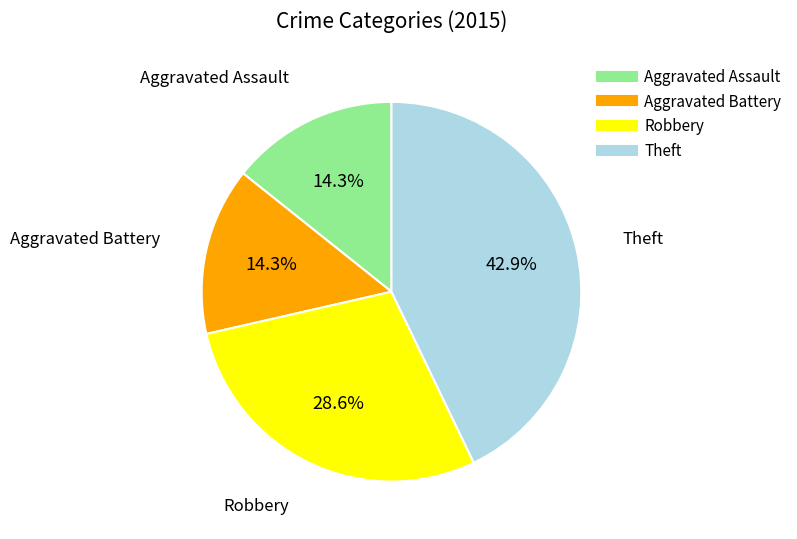

What percentage is the Aggravated Assault slice, to the nearest percent?

14%